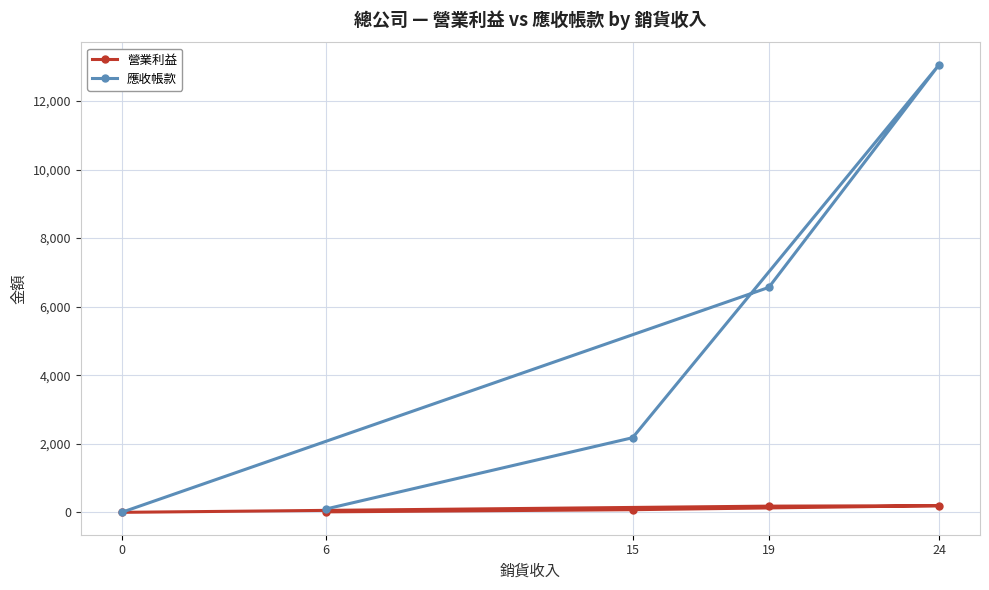

Reading left to right, extract all data points from this chart.

營業利益: 6=14.0	15=77.0	24=194.0	19=181.0	0=0.0
應收帳款: 6=98.0	15=2177.0	24=13058.0	19=6562.2	0=0.0